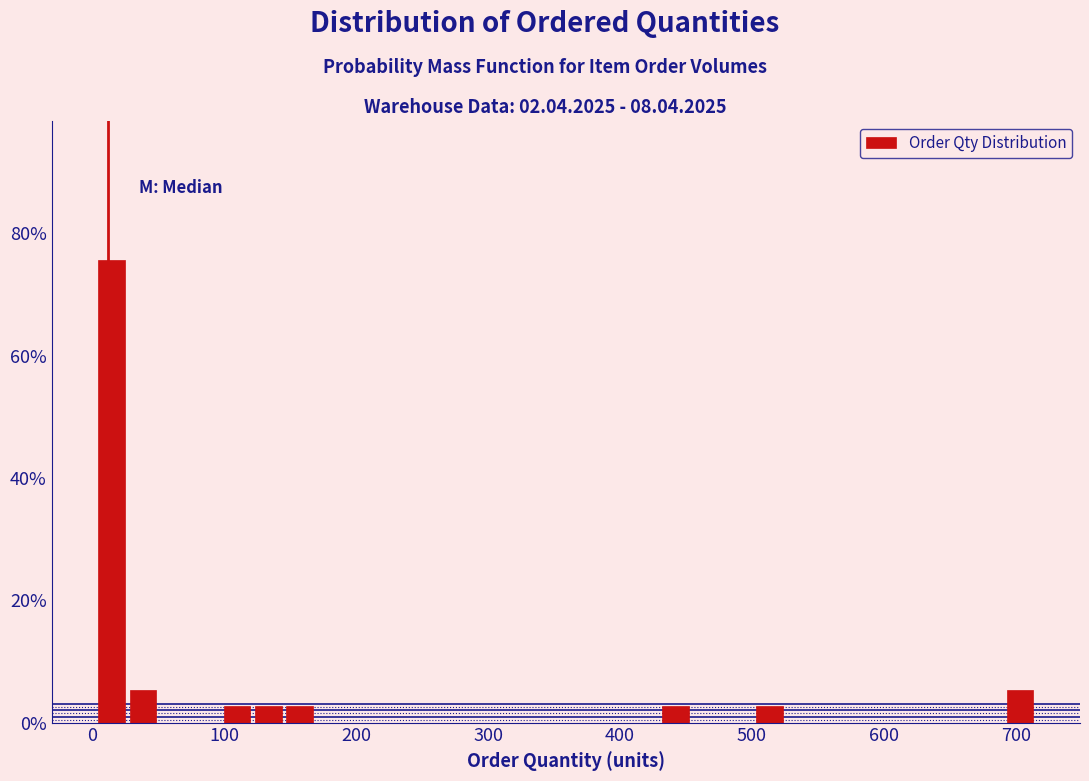

Read against the x-axis, roughly where is the centre of the tallest bar?

10